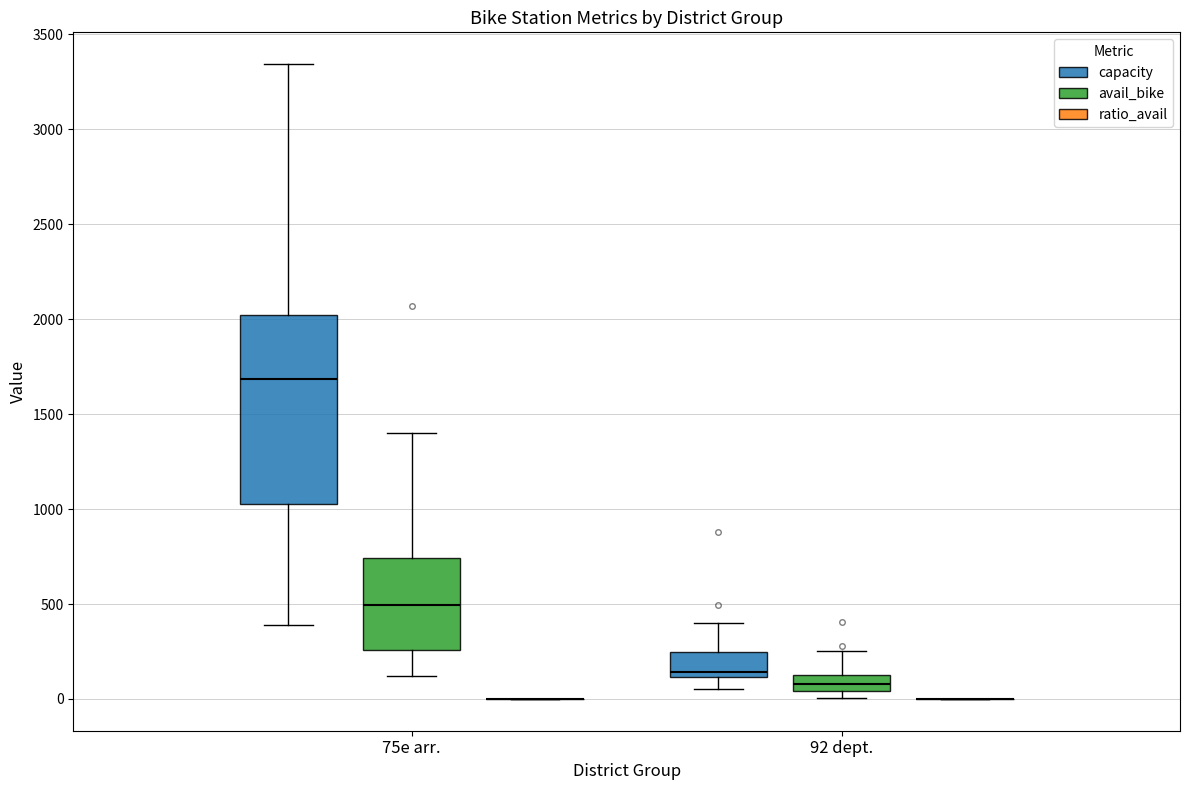

Where is the lower edge of the box for 75e arr. (avail_bike) on the y-axis? The values are not printed on the chart, so give them approximately, as read against the axis.

250